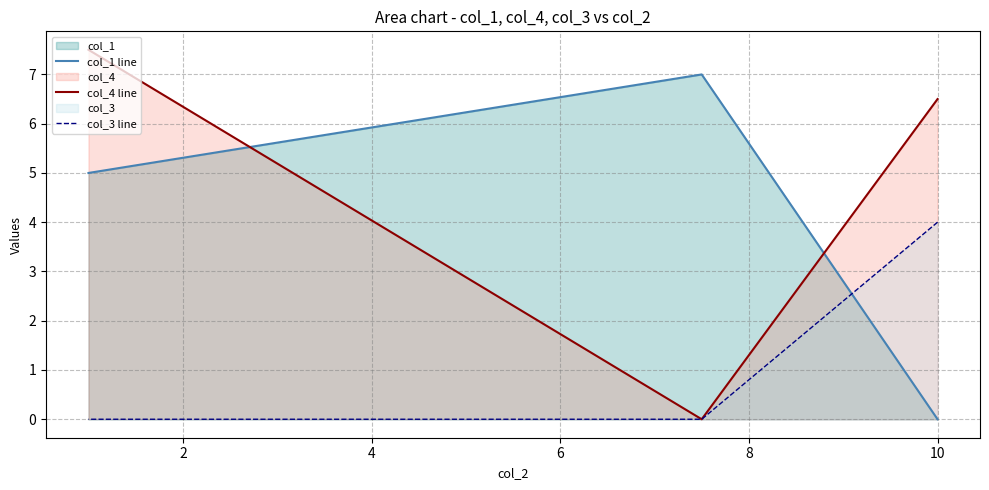

How many data points in col_1 line are above 5?

1